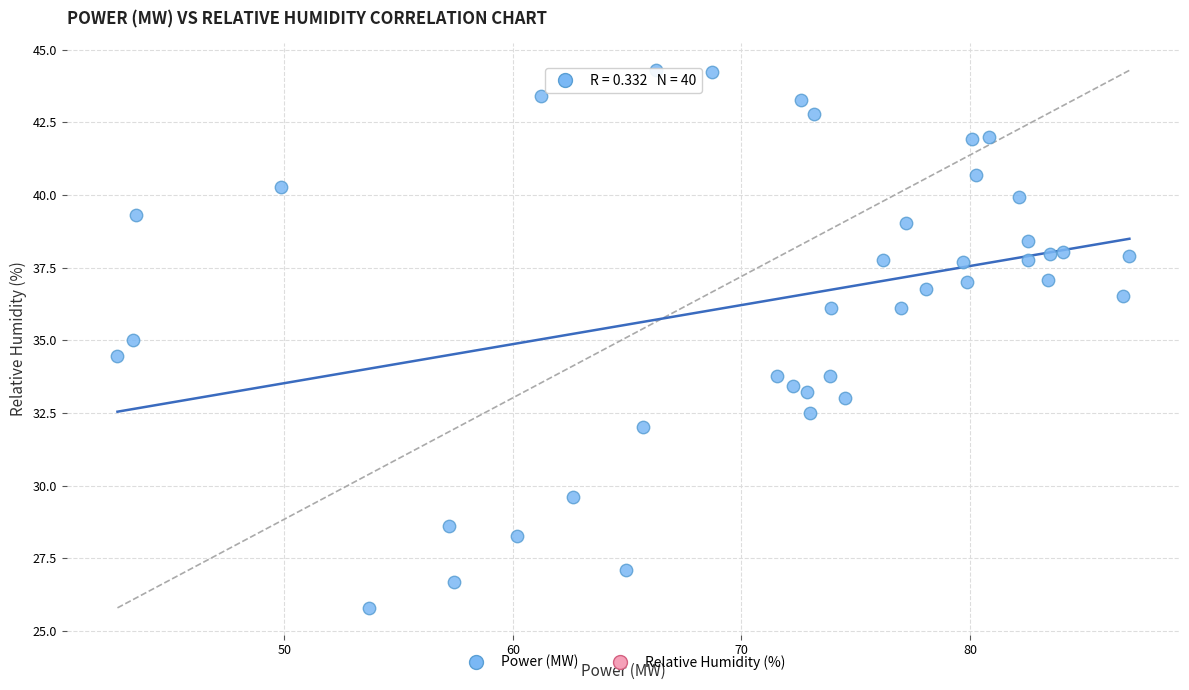

What is the range of Y values (max minus min)?

18.5